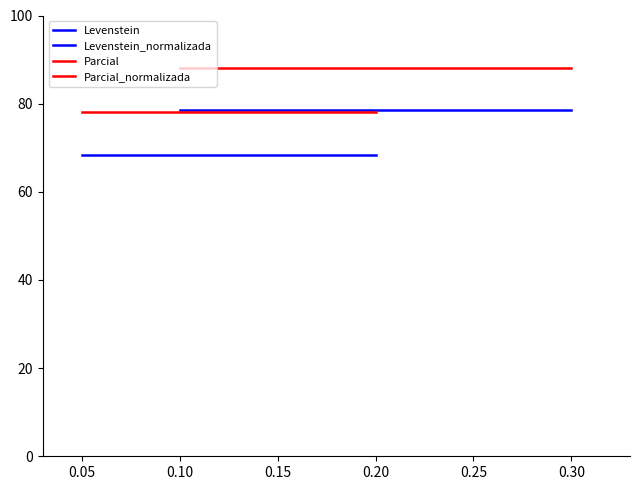

True or false: Levenstein has a value of 25.3 at 0.00.

False